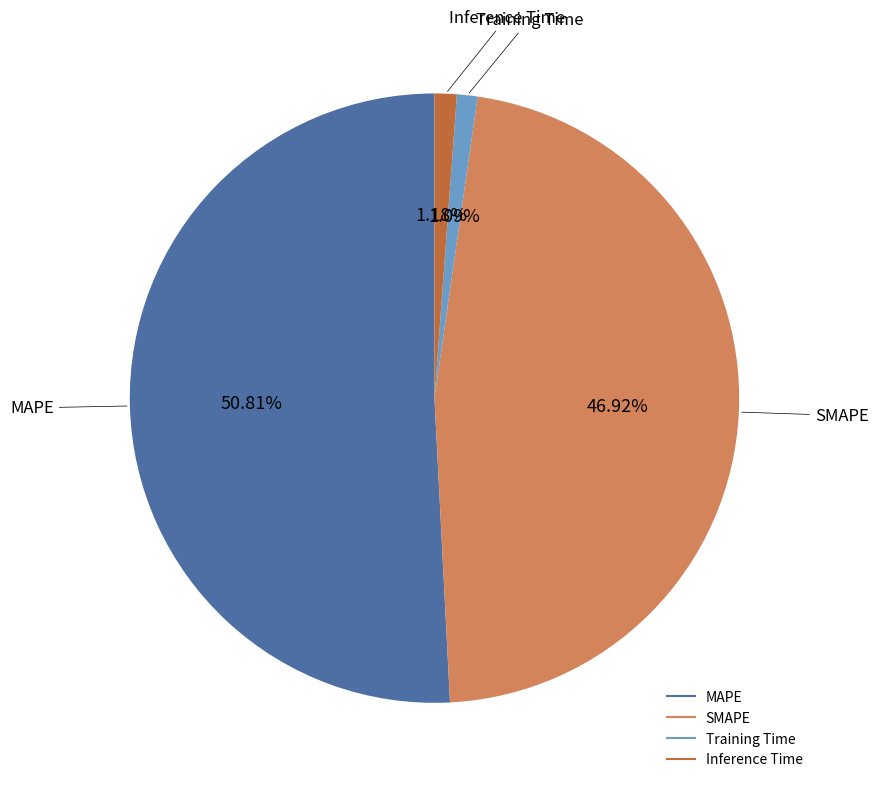

To the nearest percent, what portion does MAPE represent?

51%